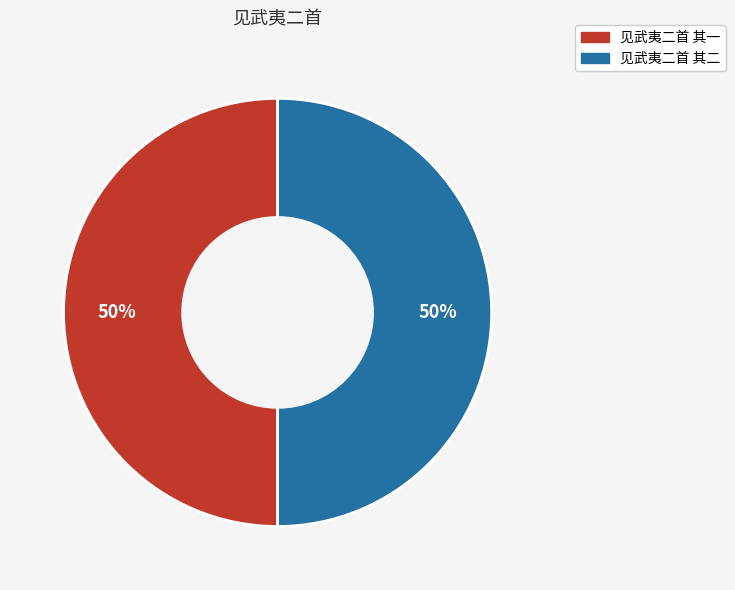

To the nearest percent, what is the average slice percentage?

50%